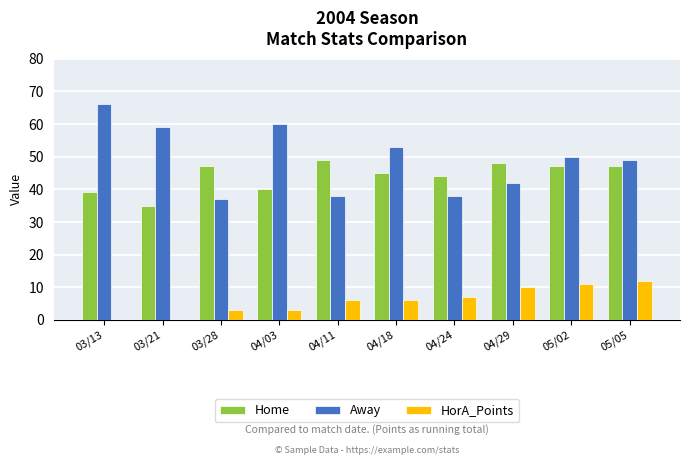

Which series changed the most between 03/21 and 04/11?

Away